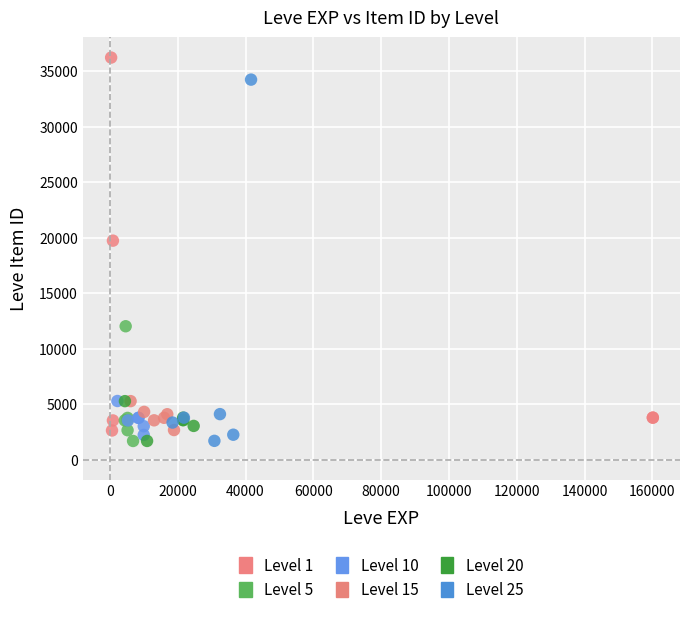

Which series reaches the maximum Y coordinate?

Level 1